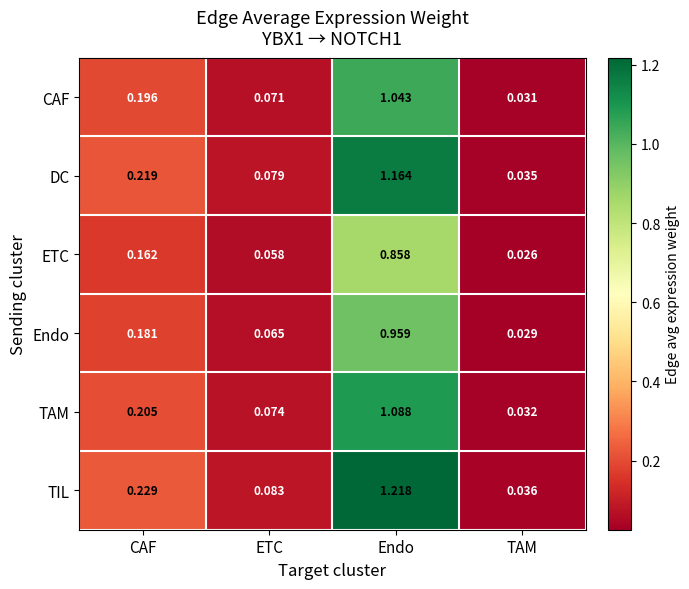

At TAM, list the series in order from smallest to largest.

ETC, Endo, CAF, TAM, DC, TIL